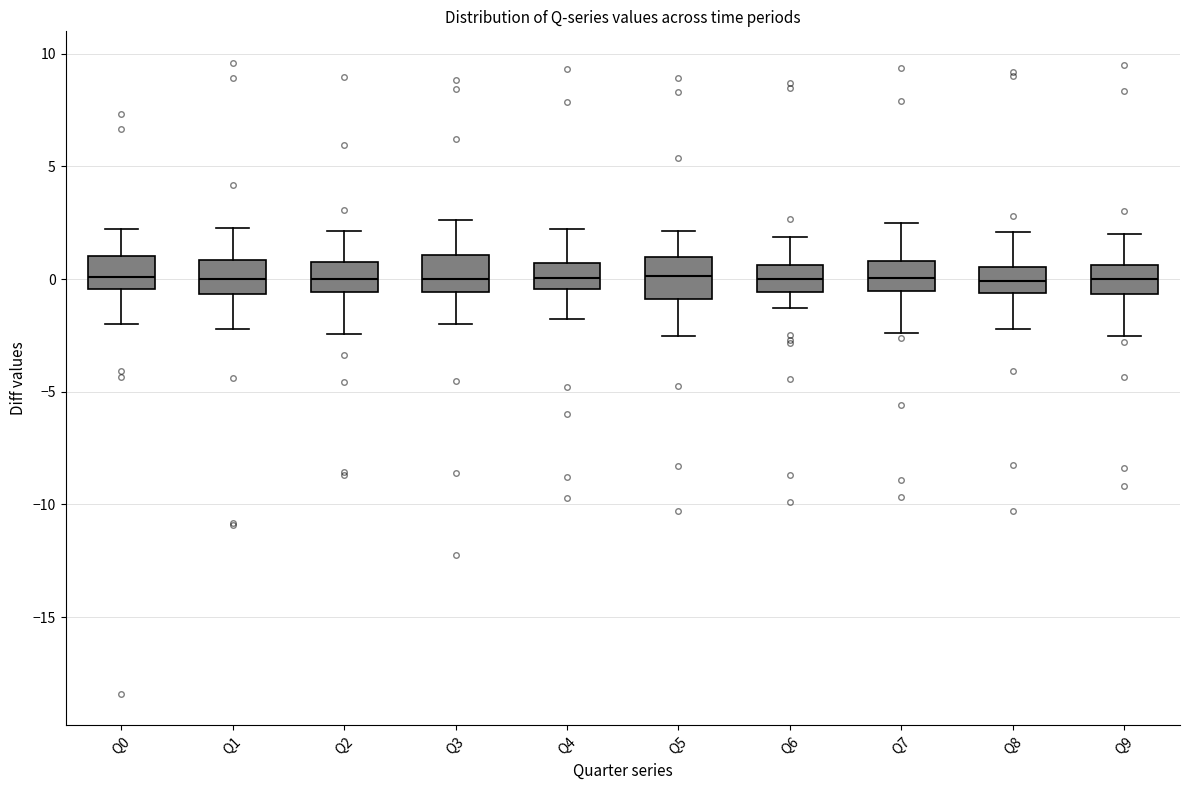

Reading left to right, transcribe this box plot: for each box, give where its median line is, the range the box spans, and where its two whiskers end, as read against the y-axis. The values are not printed on the chart, so give them approximately, as read against the axis.

Q0: median 0.0, box -0.5 to 1.0, whiskers -2.0 to 2.0
Q1: median 0.0, box -0.5 to 1.0, whiskers -2.0 to 2.5
Q2: median 0.0, box -0.5 to 1.0, whiskers -2.5 to 2.0
Q3: median 0.0, box -0.5 to 1.0, whiskers -2.0 to 2.5
Q4: median 0.0, box -0.5 to 0.5, whiskers -2.0 to 2.0
Q5: median 0.0, box -1.0 to 1.0, whiskers -2.5 to 2.0
Q6: median 0.0, box -0.5 to 0.5, whiskers -1.5 to 2.0
Q7: median 0.0, box -0.5 to 1.0, whiskers -2.5 to 2.5
Q8: median 0.0, box -0.5 to 0.5, whiskers -2.0 to 2.0
Q9: median 0.0, box -0.5 to 0.5, whiskers -2.5 to 2.0